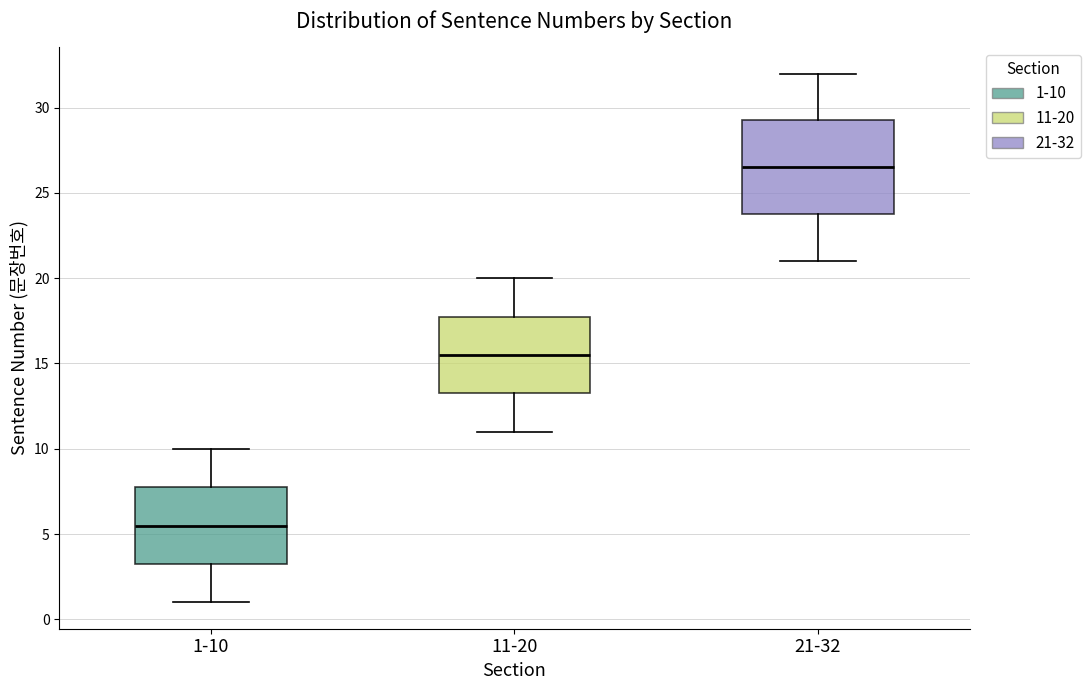

Reading left to right, transcribe this box plot: for each box, give where its median line is, the range the box spans, and where its two whiskers end, as read against the y-axis. The values are not printed on the chart, so give them approximately, as read against the axis.

1-10: median 5.5, box 3.5 to 8.0, whiskers 1.0 to 10.0
11-20: median 15.5, box 13.5 to 18.0, whiskers 11.0 to 20.0
21-32: median 26.5, box 24.0 to 29.5, whiskers 21.0 to 32.0